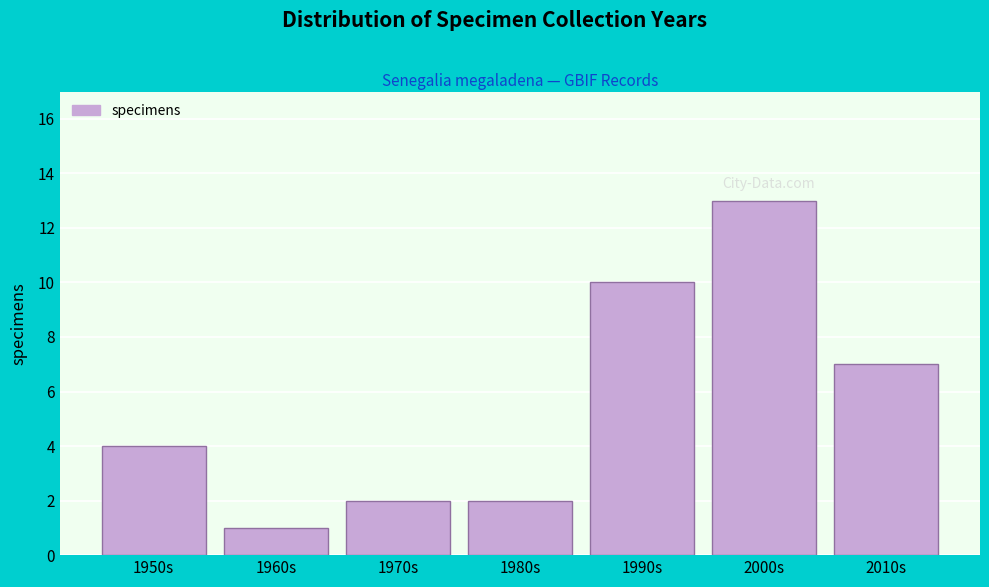

Reading right to left, list all the values displayed in this chart.

2010s=7	2000s=13	1990s=10	1980s=2	1970s=2	1960s=1	1950s=4